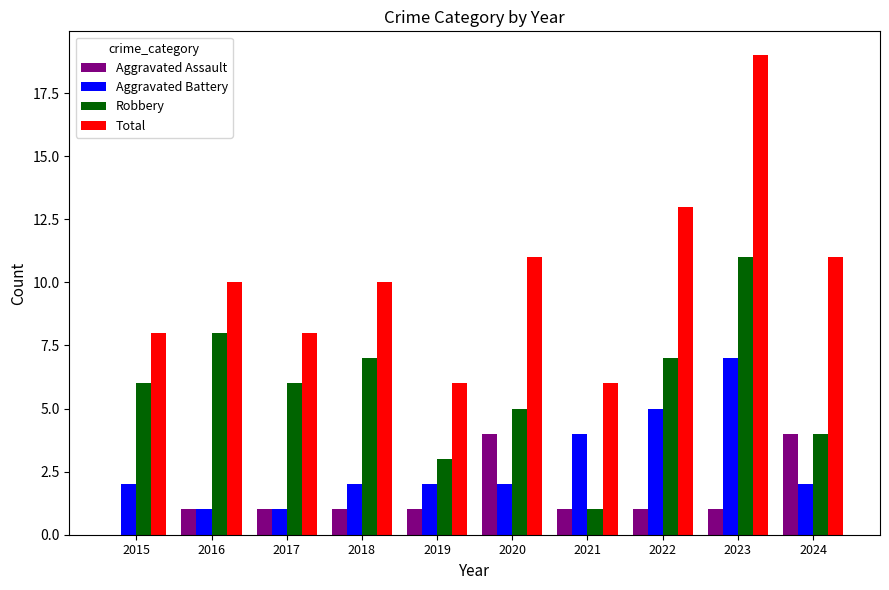

Reading right to left, list all the values displayed in this chart.

Aggravated Assault: 4	1	1	1	4	1	1	1	1	0
Aggravated Battery: 2	7	5	4	2	2	2	1	1	2
Robbery: 4	11	7	1	5	3	7	6	8	6
Total: 11	19	13	6	11	6	10	8	10	8